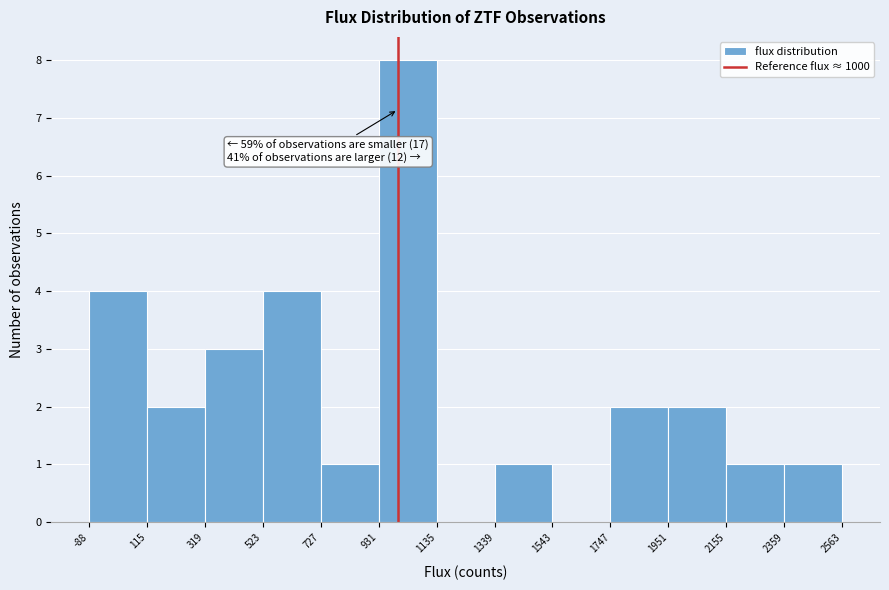

Which range on the x-axis has the tallest bar?

931 to 1135